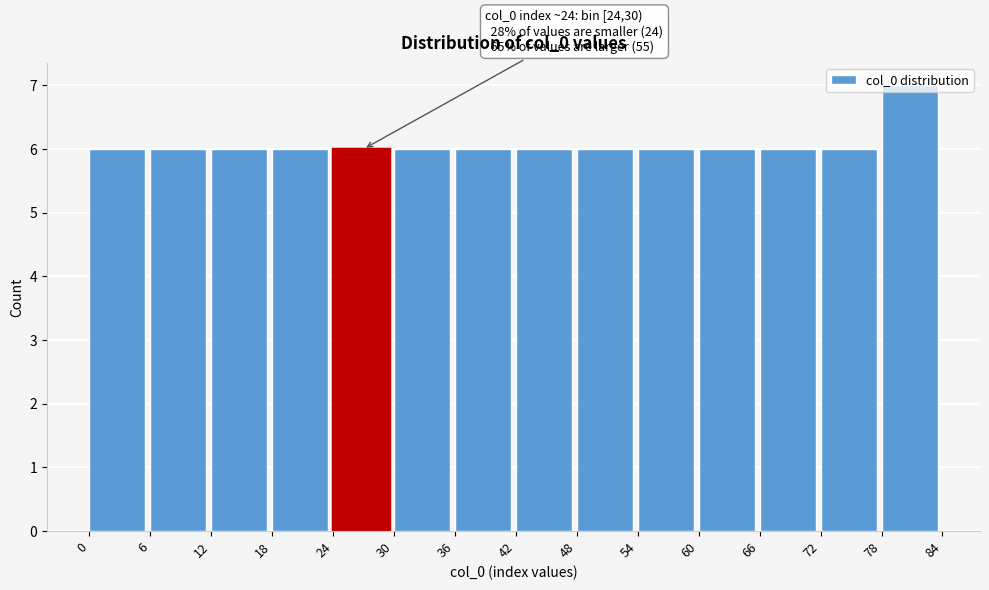

Which range on the x-axis has the tallest bar?

78 to 84